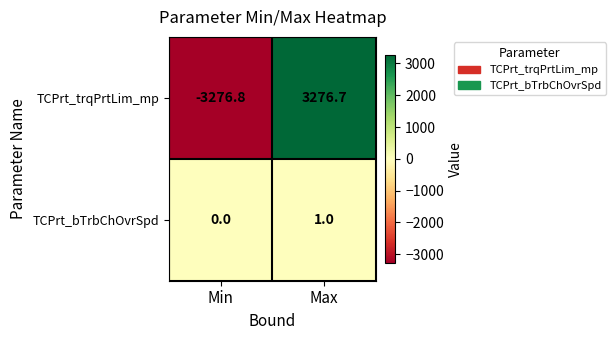

Reading left to right, transcribe all the data shown in this chart.

TCPrt_trqPrtLim_mp: -3276.8	3276.7
TCPrt_bTrbChOvrSpd: 0.0	1.0